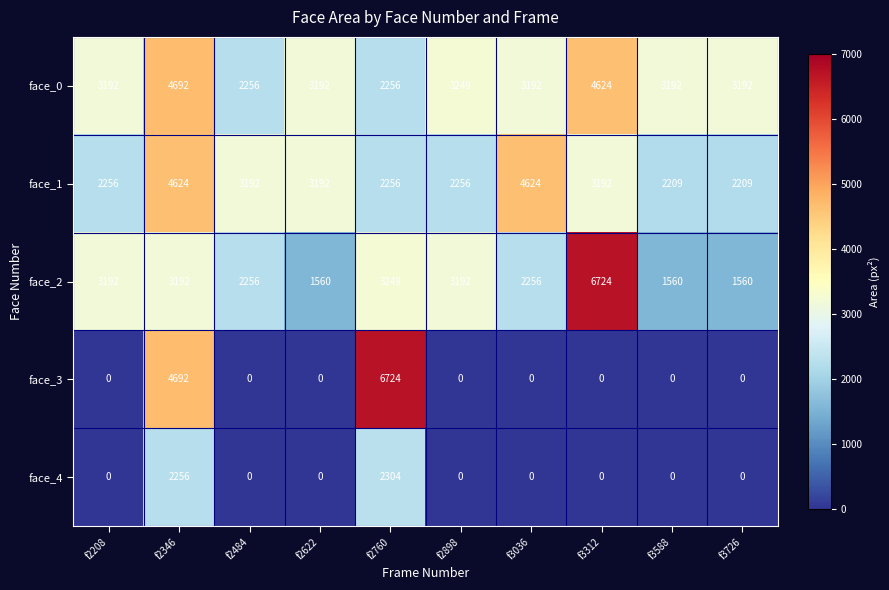

Count the number of data series in this chart.

5